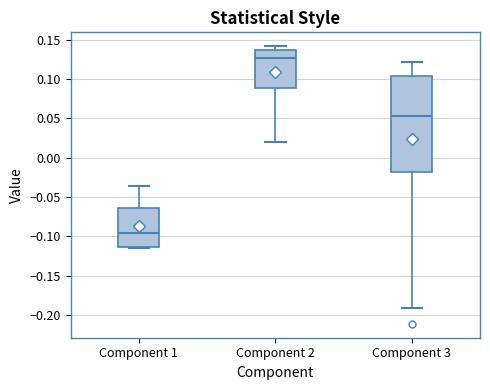

Where does the upper whisker of the box for Component 2 end on the y-axis? The values are not printed on the chart, so give them approximately, as read against the axis.

0.140